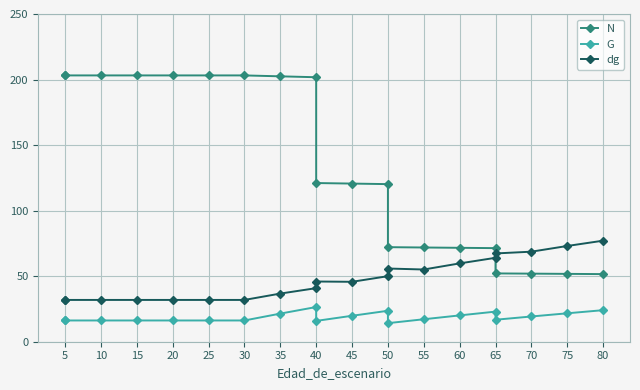

How many lines are shown in the chart?

3